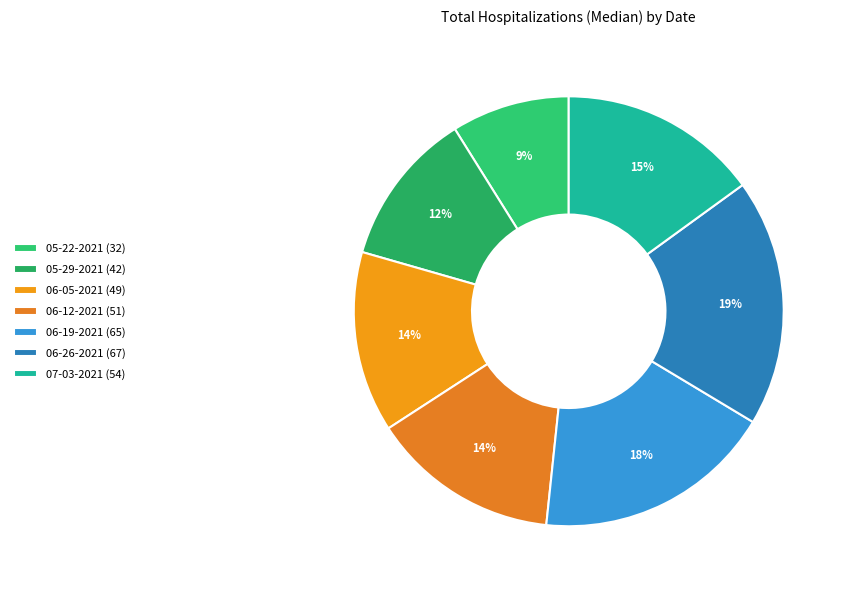

True or false: 06-05-2021 accounts for 14% of the total.

True